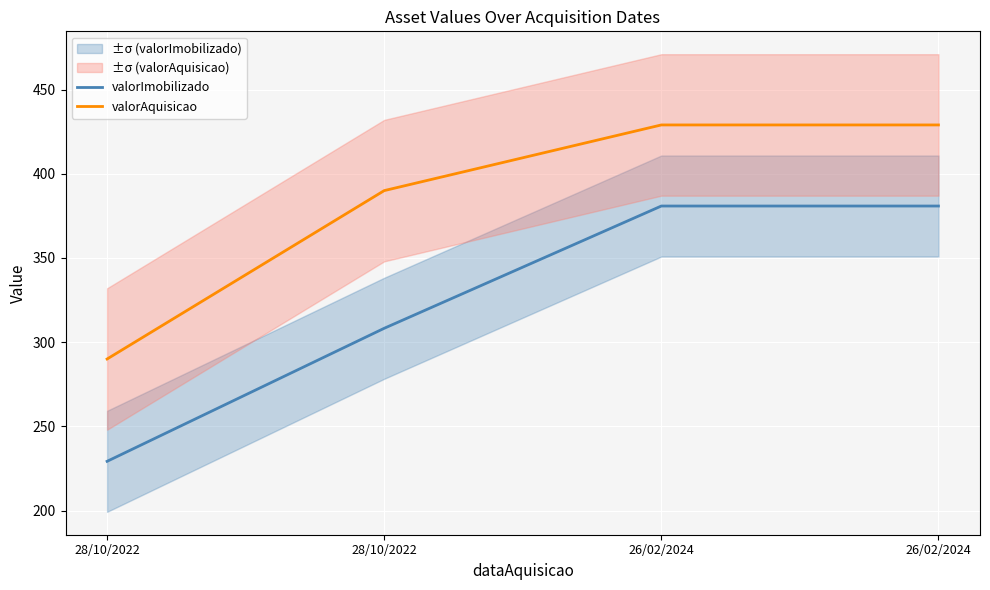

True or false: valorImobilizado and valorAquisicao intersect in this chart.

False